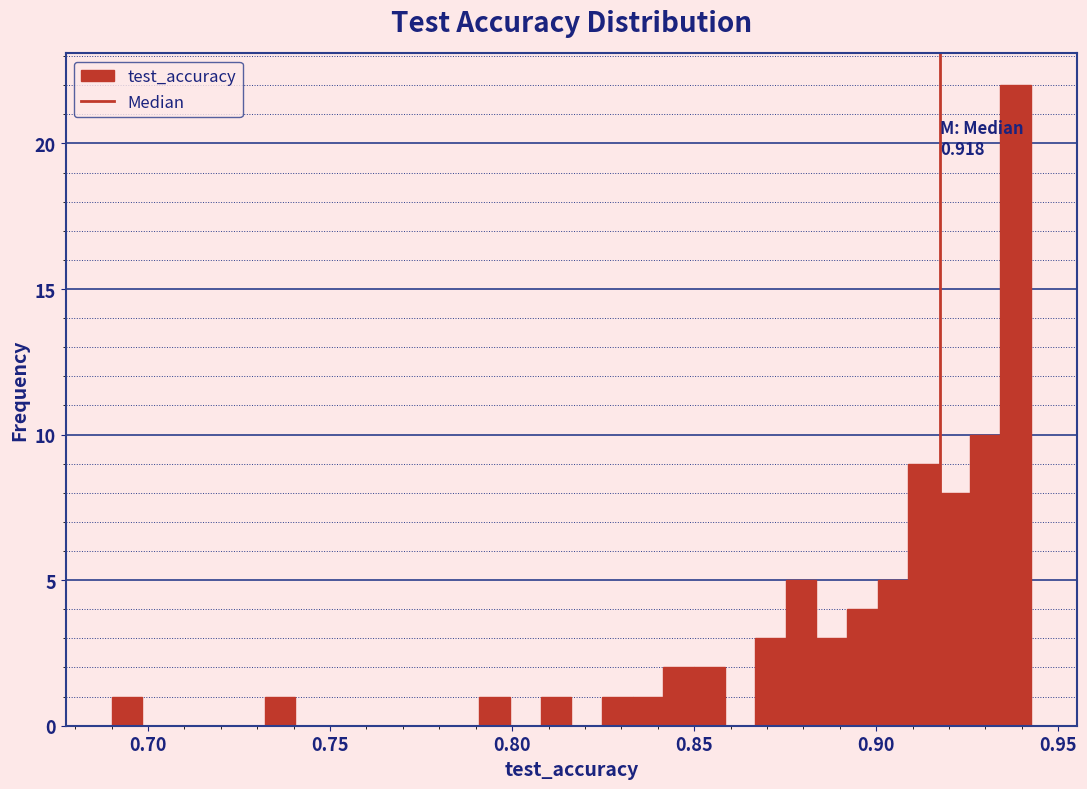

Around what value on the x-axis is the tallest bar? Give the approximate position of its centre, as read against the axis.

0.940